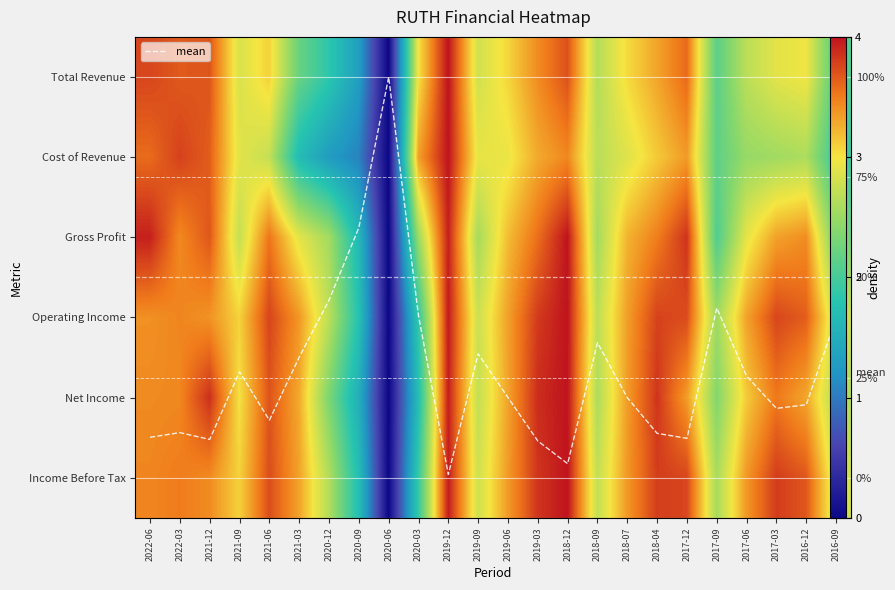

What is the sum of the Operating Income values at 2017-03 and 2021-12?

1.8